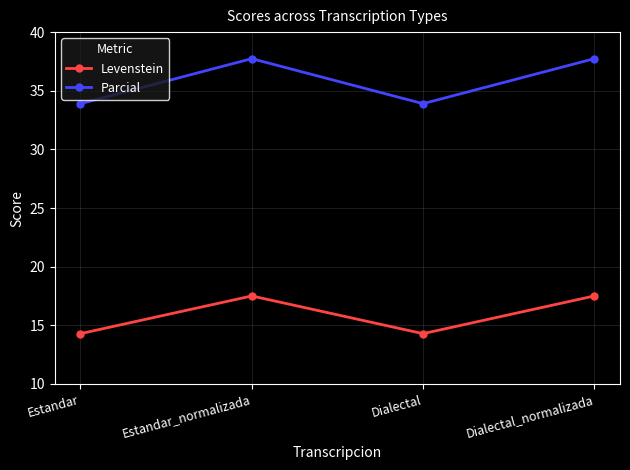

What is the maximum value shown in the chart?

37.7